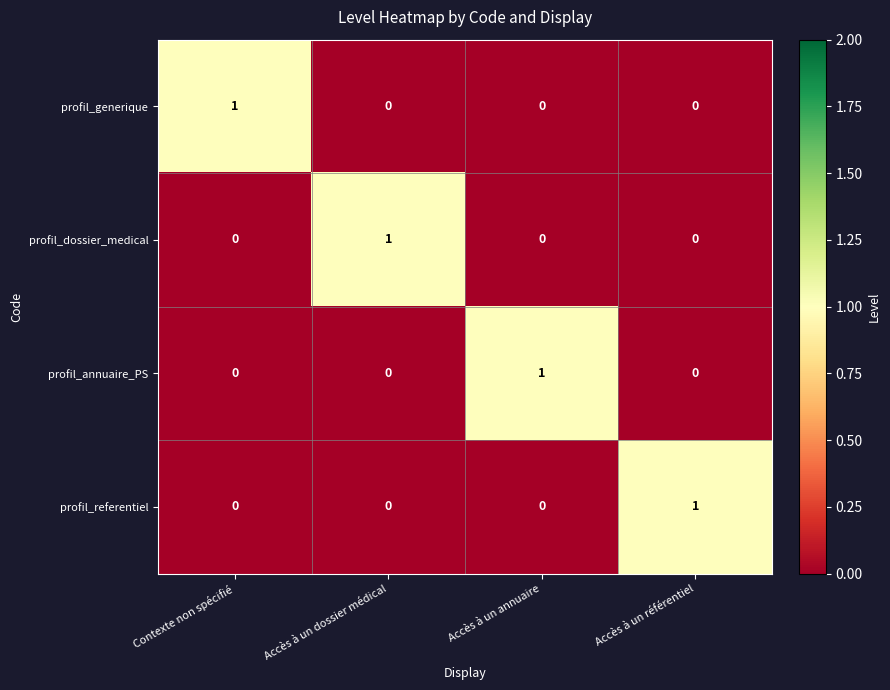

Reading left to right, transcribe all the data shown in this chart.

profil_generique: Contexte non spécifié=1	Accès à un dossier médical=0	Accès à un annuaire=0	Accès à un référentiel=0
profil_dossier_medical: Contexte non spécifié=0	Accès à un dossier médical=1	Accès à un annuaire=0	Accès à un référentiel=0
profil_annuaire_PS: Contexte non spécifié=0	Accès à un dossier médical=0	Accès à un annuaire=1	Accès à un référentiel=0
profil_referentiel: Contexte non spécifié=0	Accès à un dossier médical=0	Accès à un annuaire=0	Accès à un référentiel=1